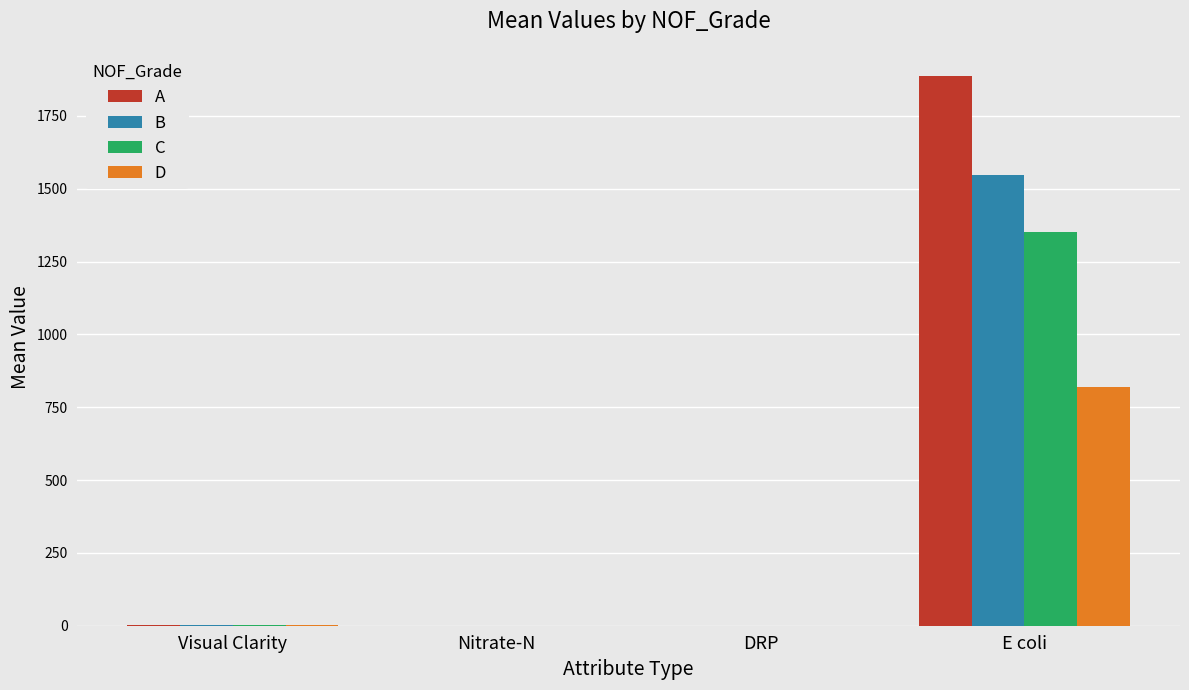

Is it true that C equals 1352.7 at E coli?

True